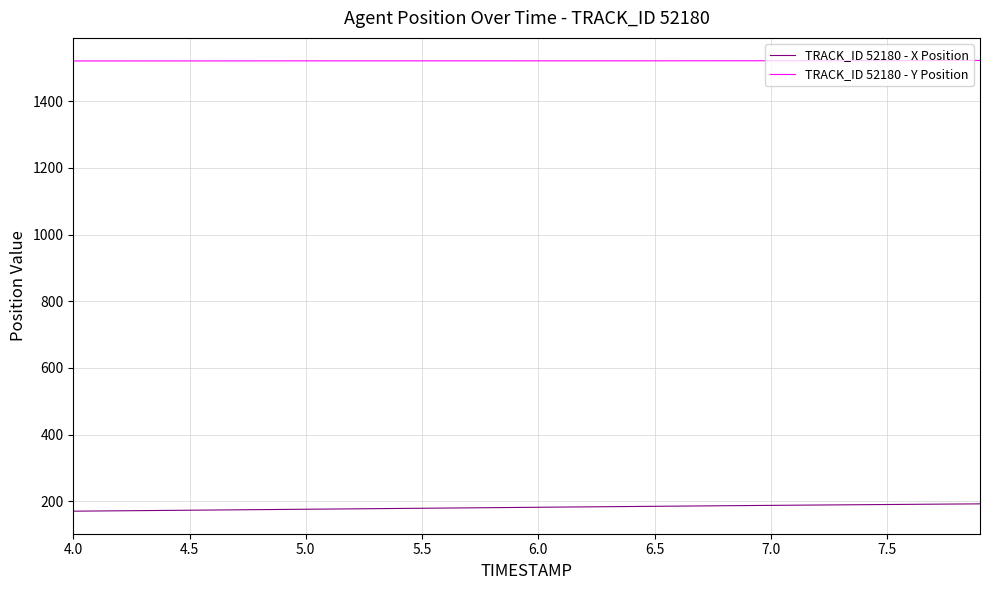

At how many categories does at least one series exceed 176?

40